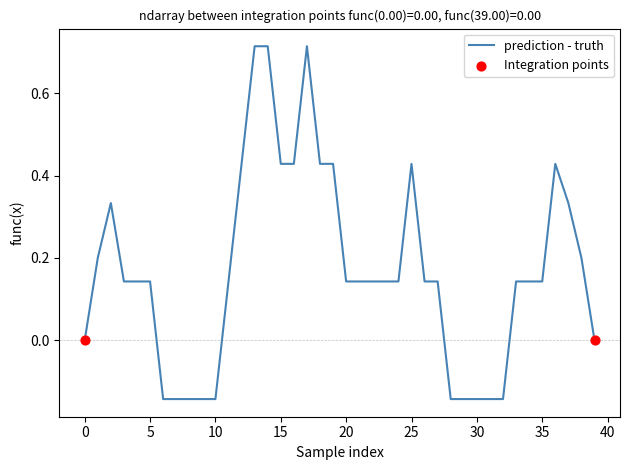

How many lines are shown in the chart?

1